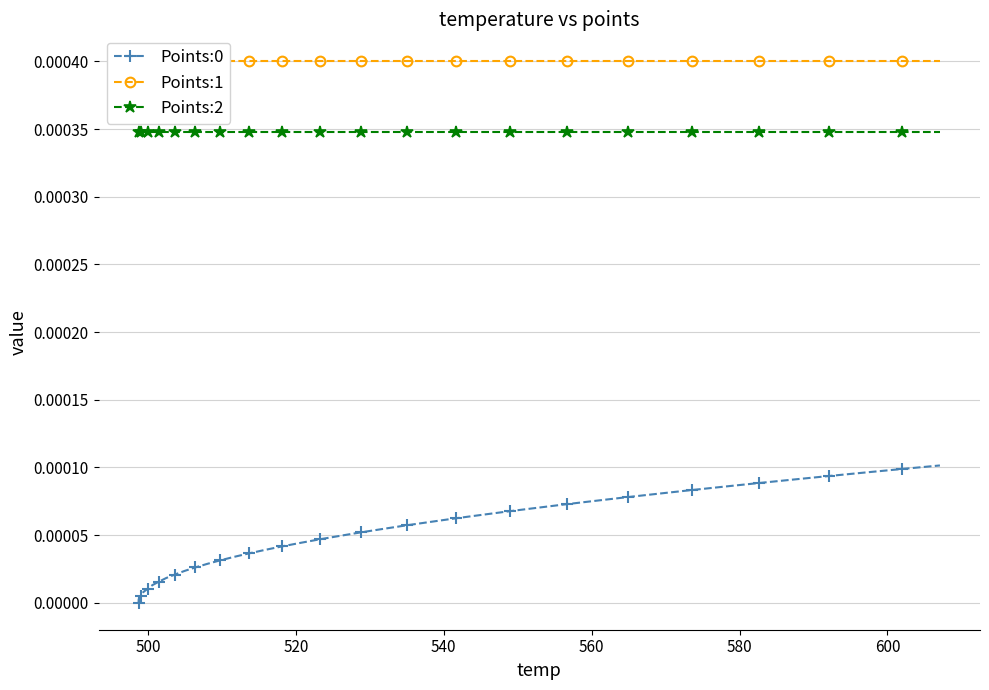

Does the chart have visible grid lines?

Yes